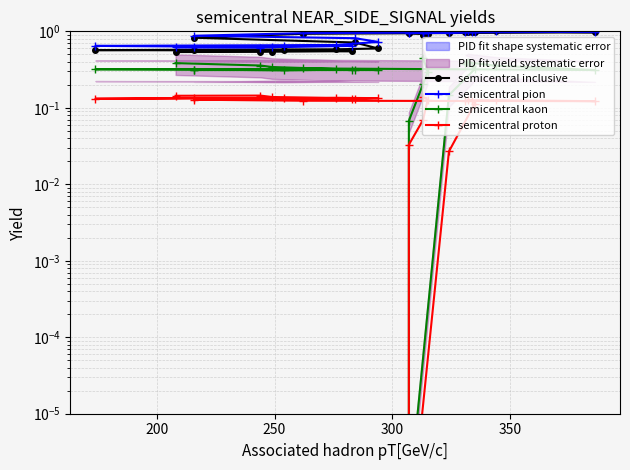

What is the difference between the second highest and minimum values in the semicentral proton series?

0.1